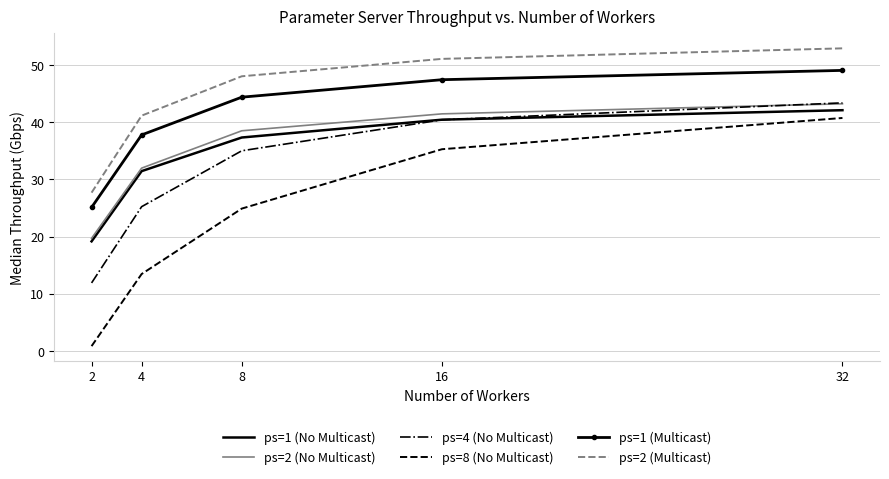

Reading left to right, transcribe all the data shown in this chart.

ps=1 (No Multicast): 19.2	31.4	37.3	40.4	42.1
ps=2 (No Multicast): 19.7	32.0	38.5	41.5	43.2
ps=4 (No Multicast): 11.9	25.2	35.0	40.4	43.4
ps=8 (No Multicast): 0.8	13.5	24.9	35.3	40.7
ps=1 (Multicast): 25.1	37.8	44.4	47.4	49.1
ps=2 (Multicast): 27.7	41.2	48.0	51.1	52.9